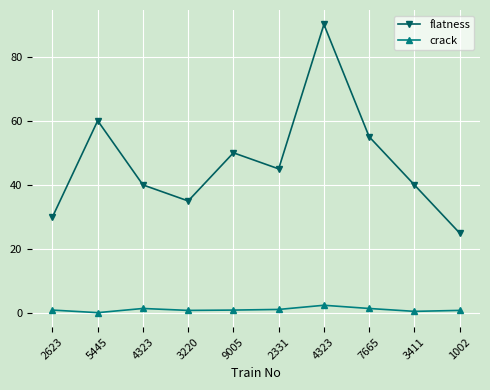

What is the spread (max minus min) of values at 7665?

53.5